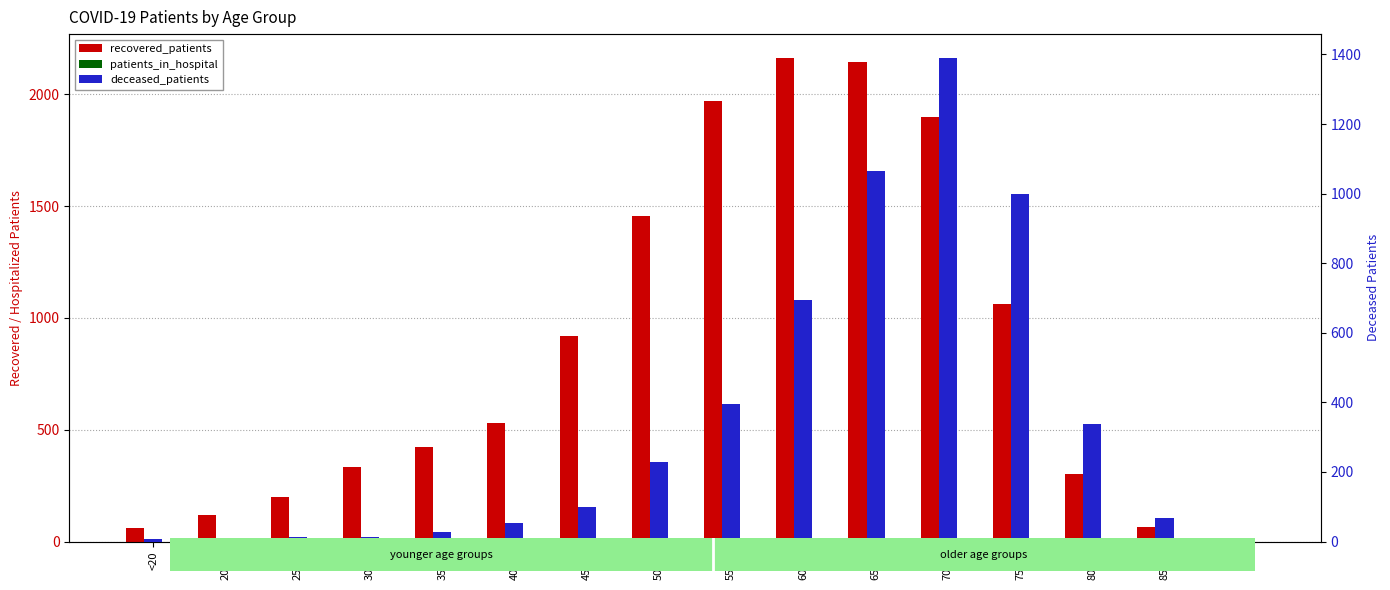

At which category is the sum across all series the highest?

70-74